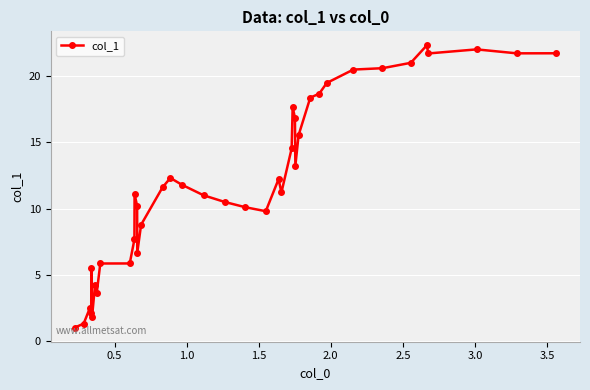

What is the value of the 31st point from the left?

18.7